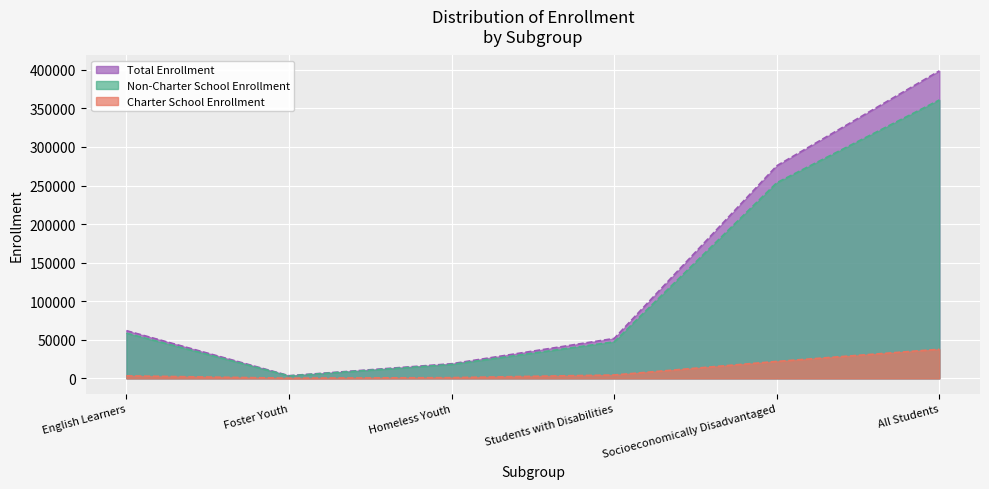

True or false: Charter School Enrollment and Total Enrollment intersect in this chart.

False